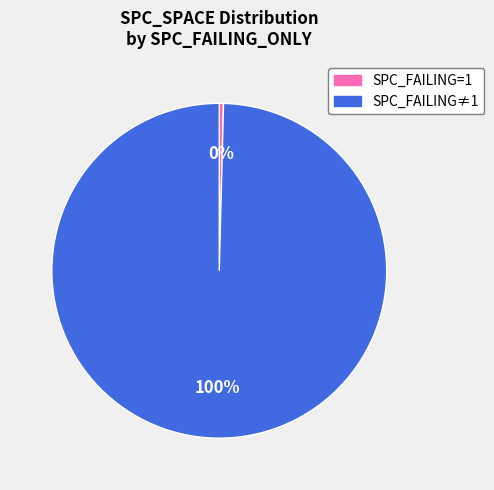

To the nearest percent, what is the average slice percentage?

50%